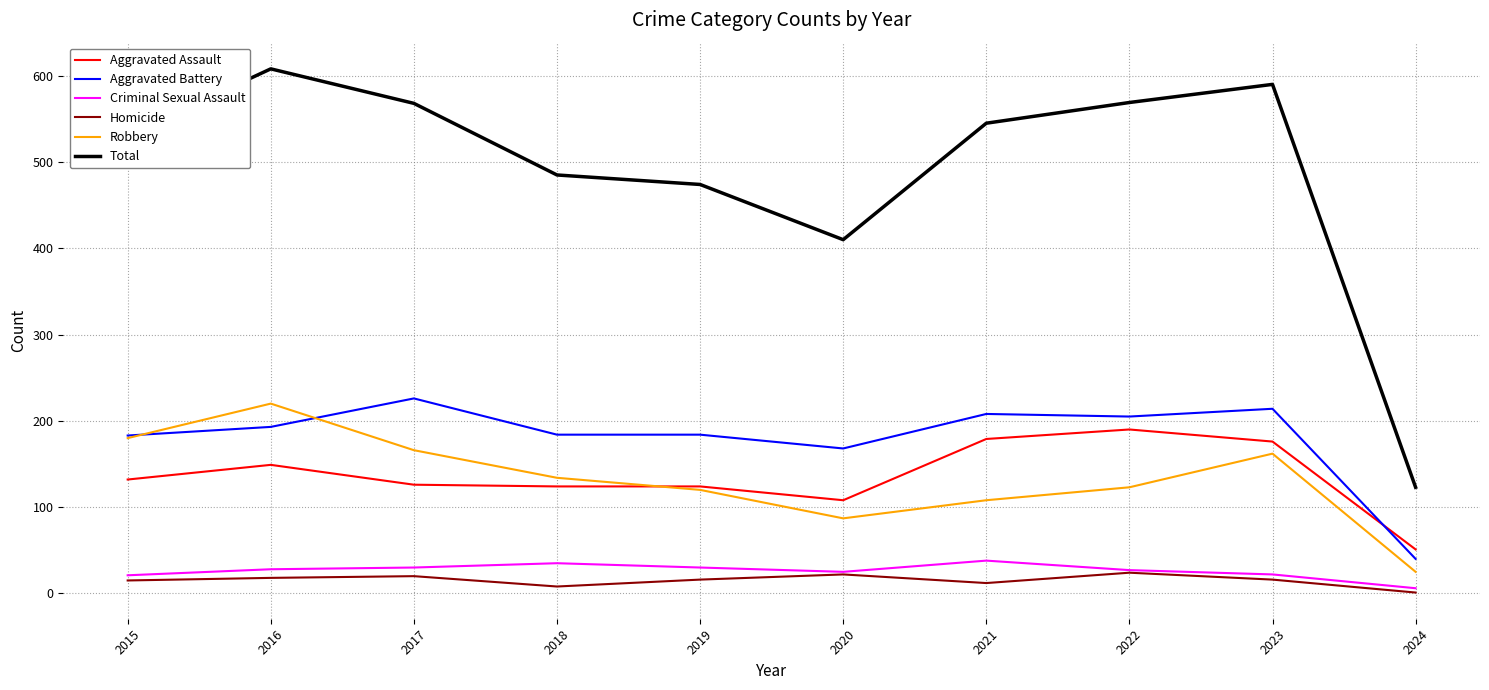

What is the maximum value for Aggravated Assault?

190